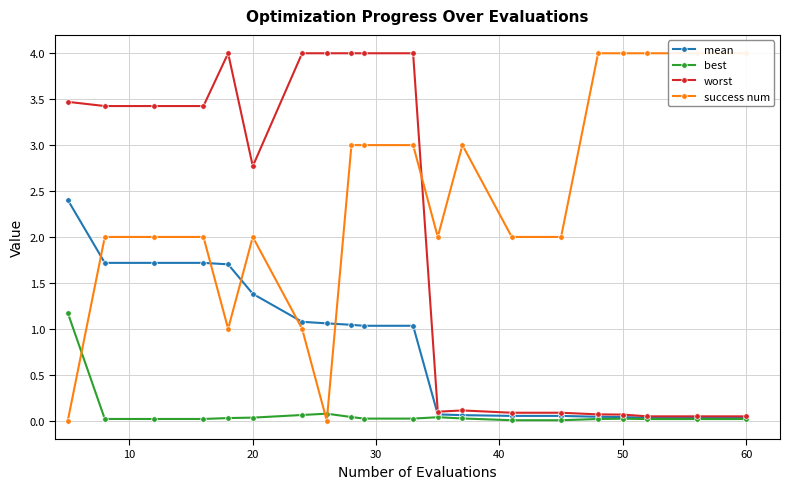

What is the sum of all mean values?

16.3